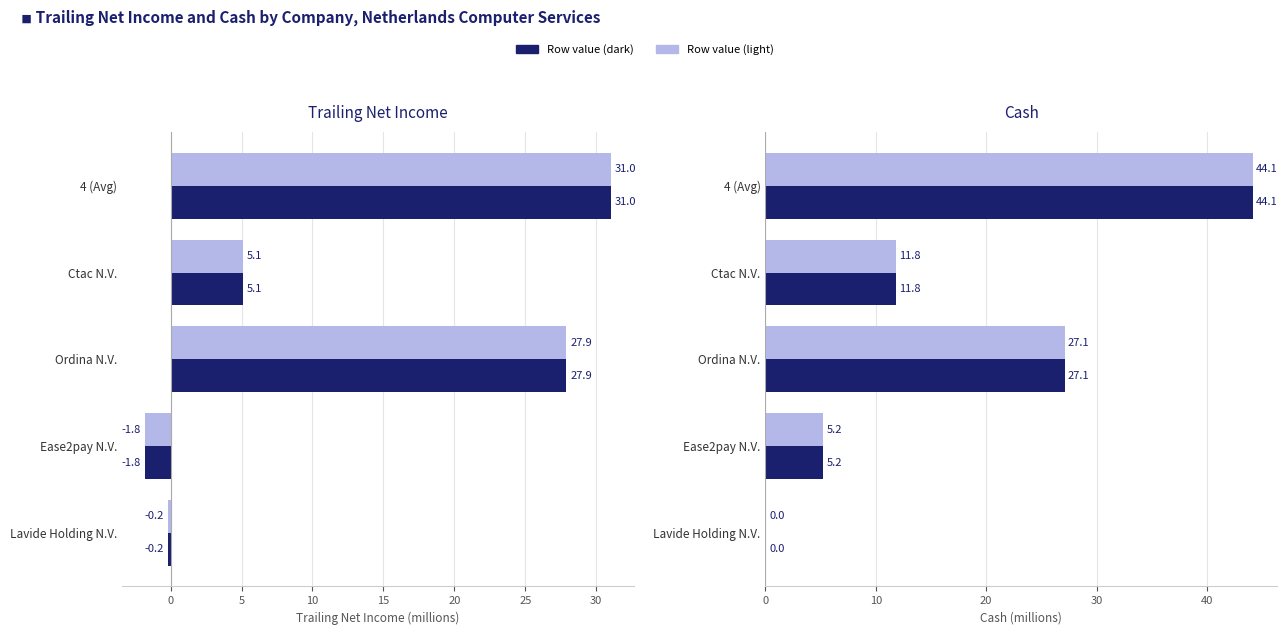

Is the value of cash at Ease2pay N.V. greater than the value of trailing_net_income at Ease2pay N.V.?

Yes